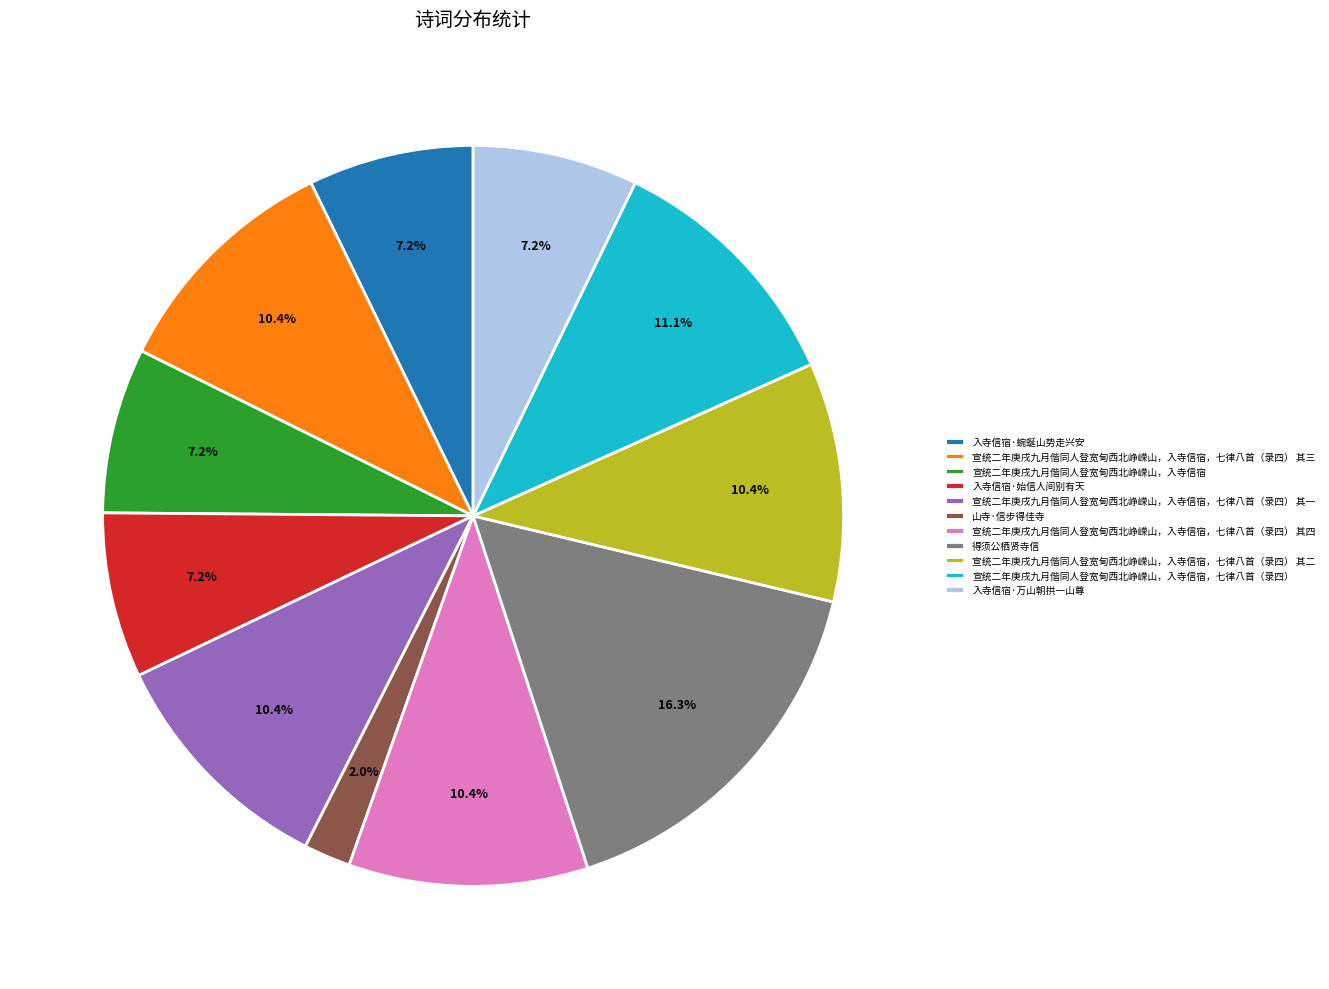

What percentage is the 宣统二年庚戌九月偕同人登宽甸西北峥嵘山，入寺信宿，七律八首（录四） 其四 slice, to the nearest percent?

10%